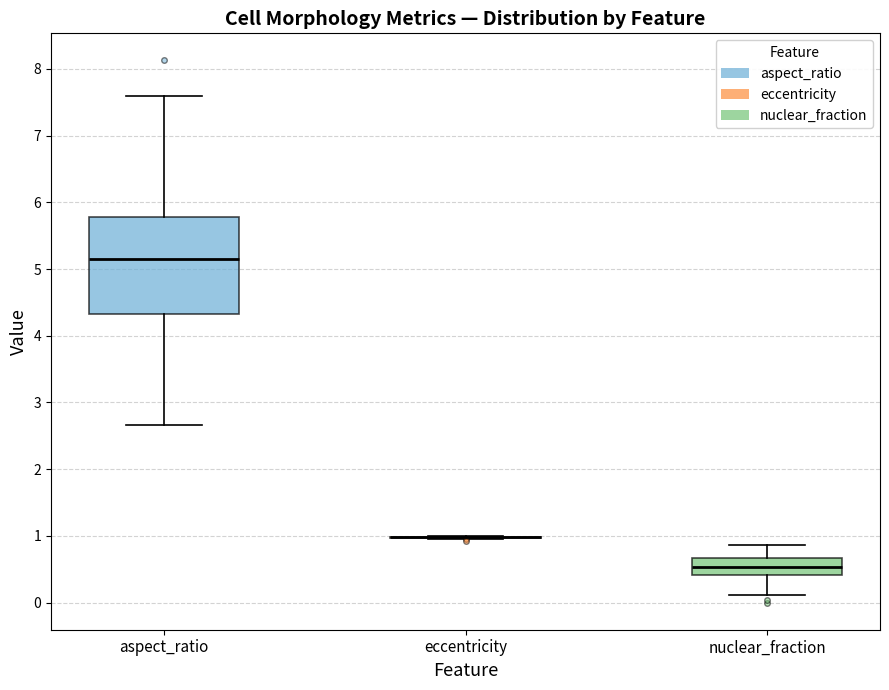

Comparing the boxes themselves (not the whiskers), which one is the tallest?

aspect_ratio